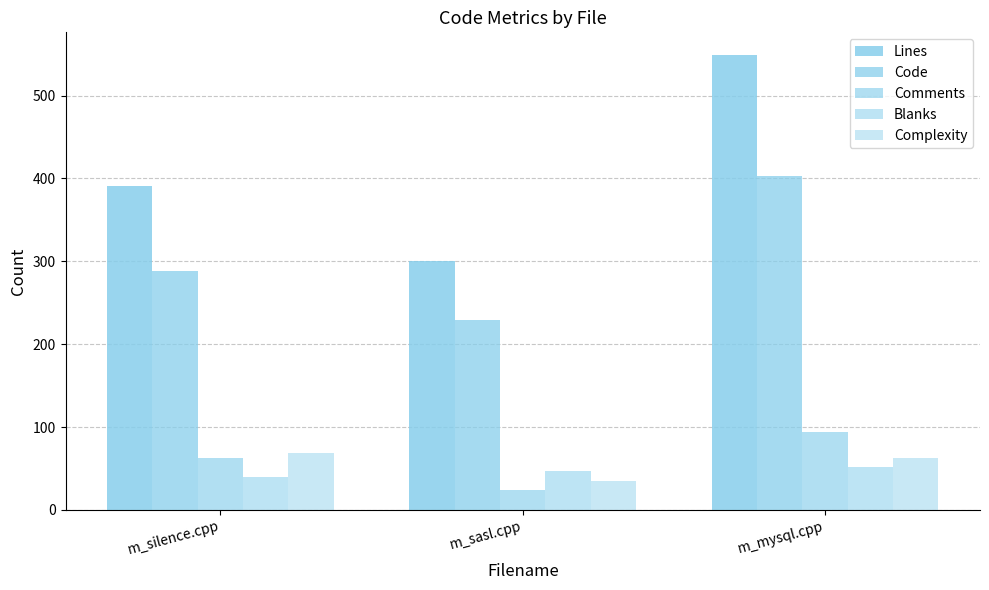

Which label corresponds to the largest value in the chart?

m_mysql.cpp